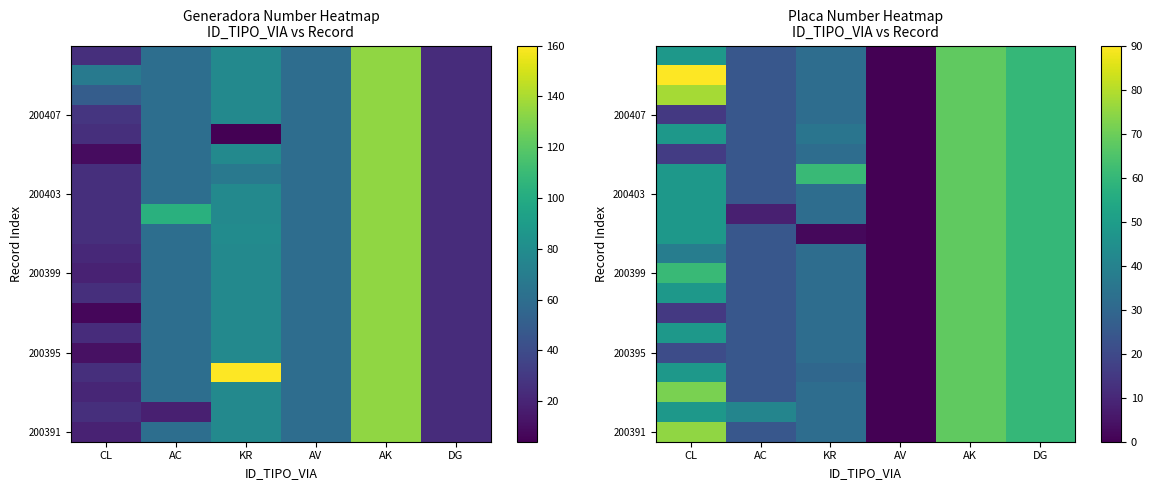

Which label corresponds to the largest value in the chart?

CL